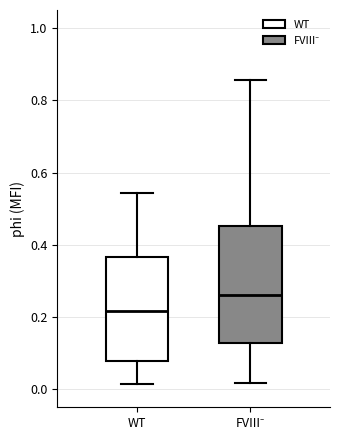

Reading left to right, read every box against the y-axis: the position of its median line, the range the box covers, and the ends of its whiskers. The values are not printed on the chart, so give them approximately, as read against the axis.

WT: median 0.22, box 0.08 to 0.36, whiskers 0.02 to 0.54
FVIII⁻: median 0.26, box 0.12 to 0.46, whiskers 0.02 to 0.86